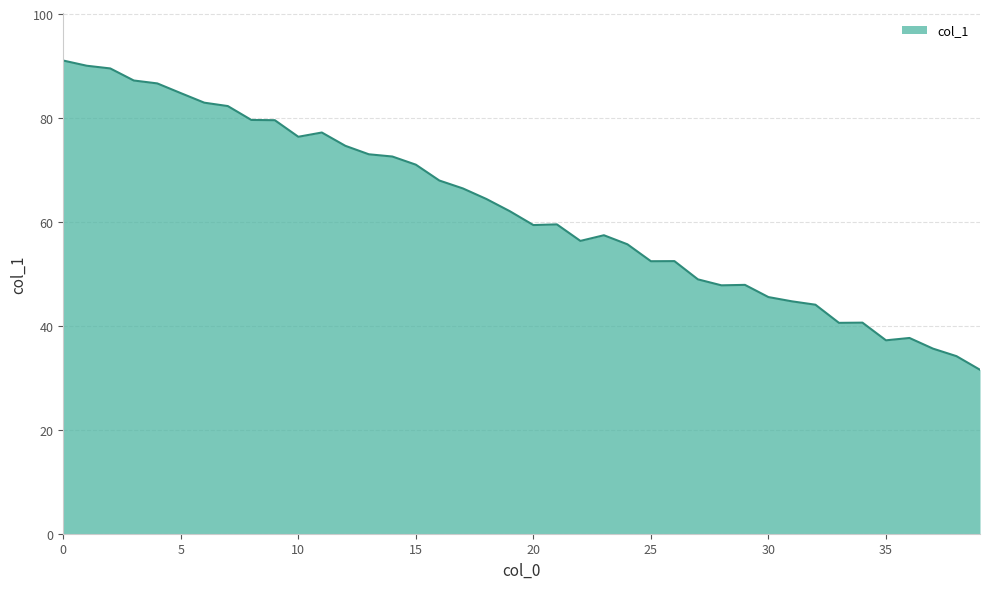

What is the maximum value shown in the chart?

91.1